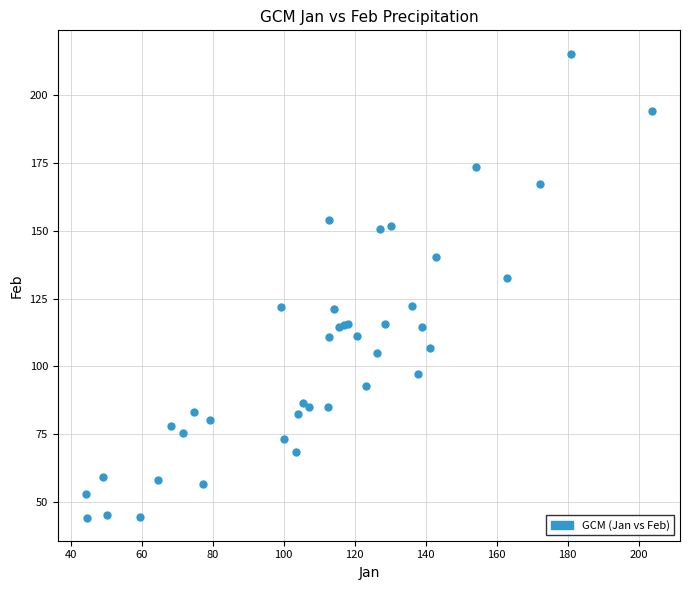

What Y value in the scatter plot is closest to 129?

132.6